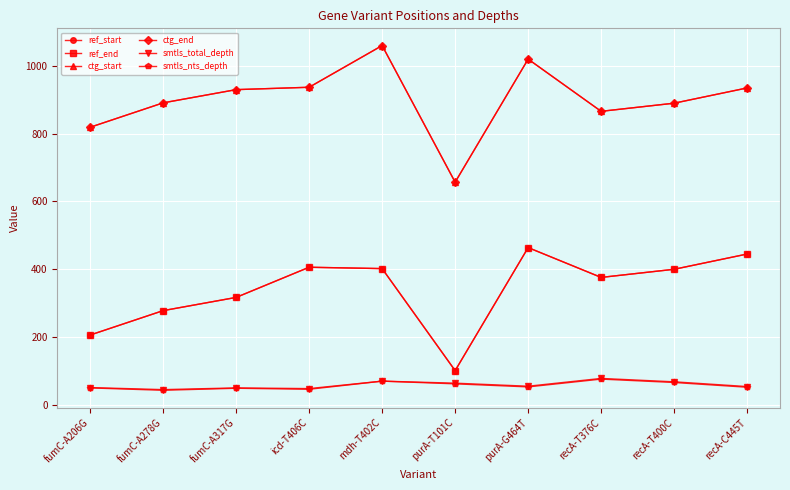

Does the chart have visible grid lines?

Yes